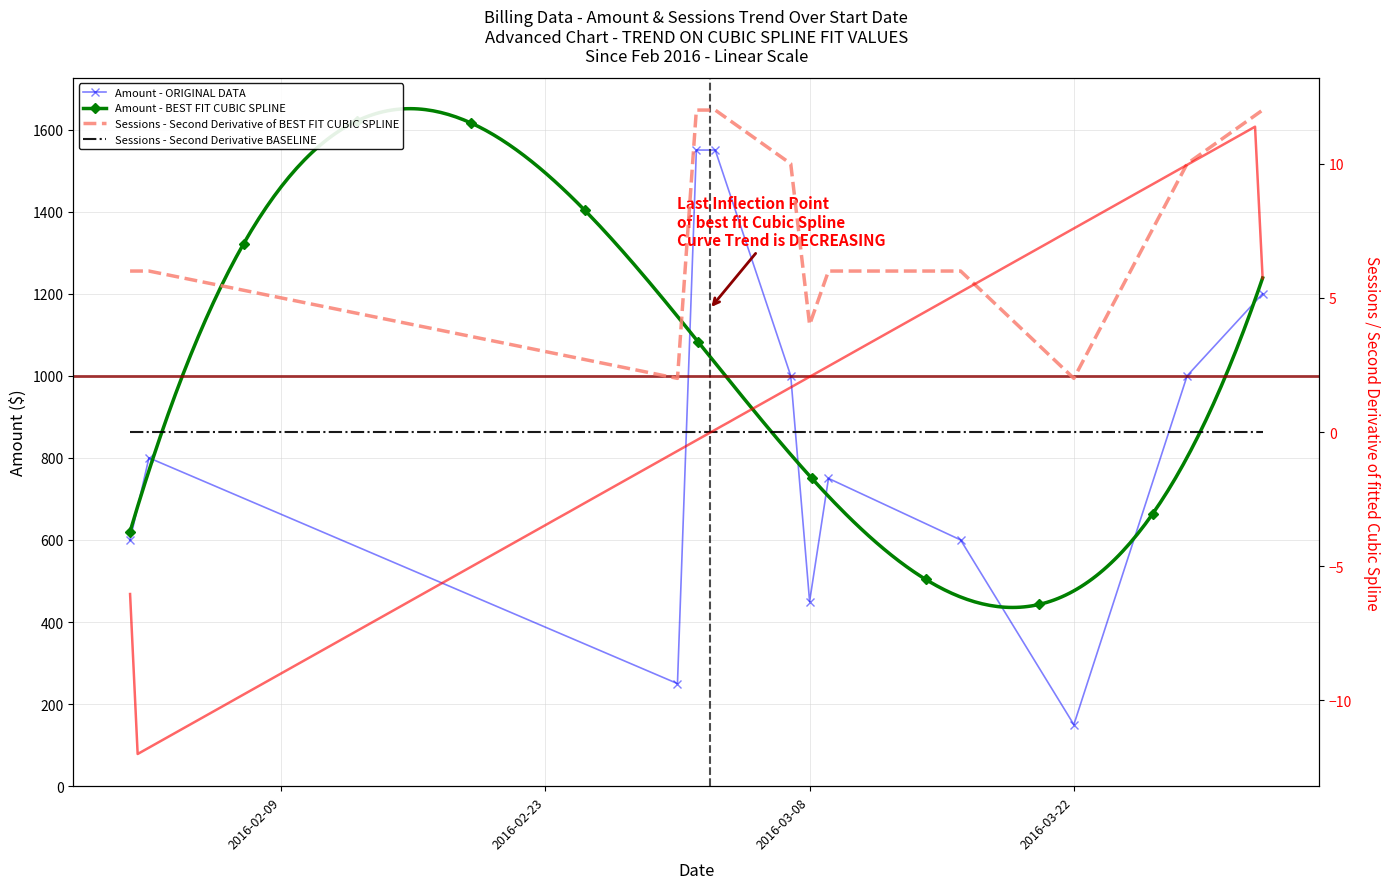

Reading left to right, extract all data points from this chart.

Amount: 600	800	250	1550	1550	1000	450	750	600	150	1000	1200
Sessions: 6	6	2	12	12	10	4	6	6	2	10	12